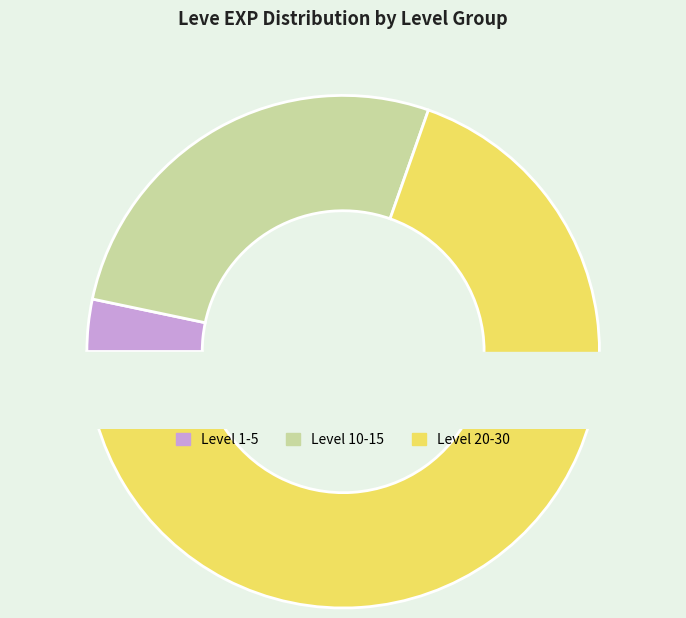

Is it true that Level 5 is 3% of the pie?

True